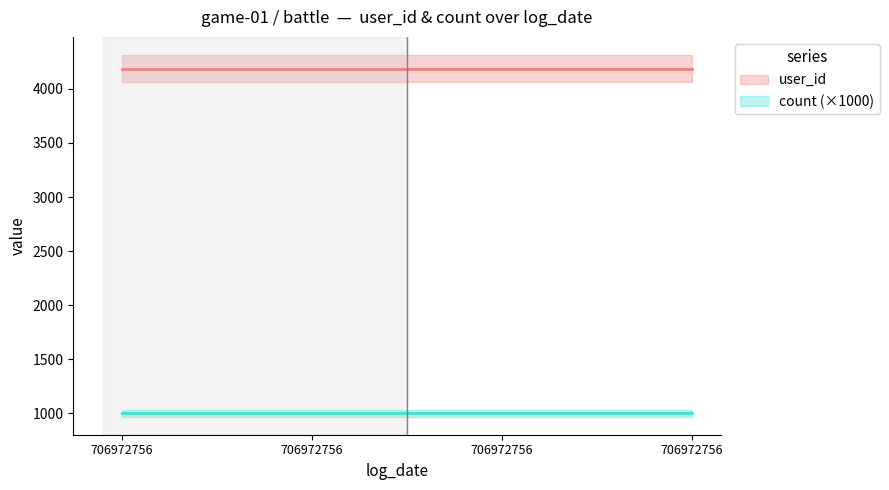

At which category does the chart reach its minimum across all series?

706972756